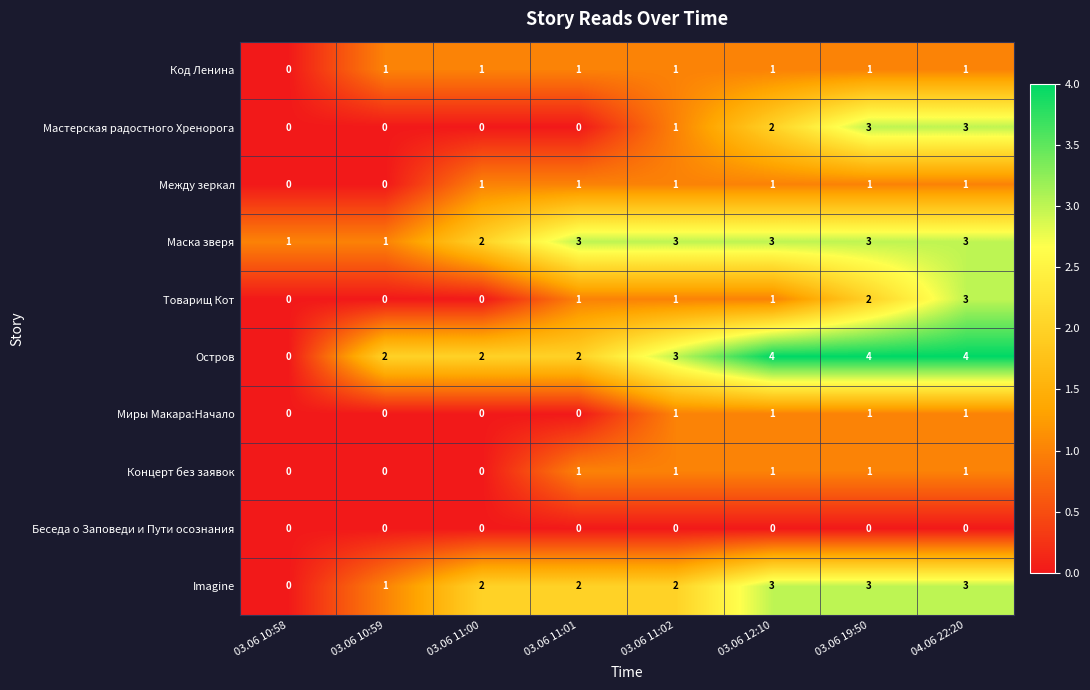

At how many categories does at least one series exceed 0?

8